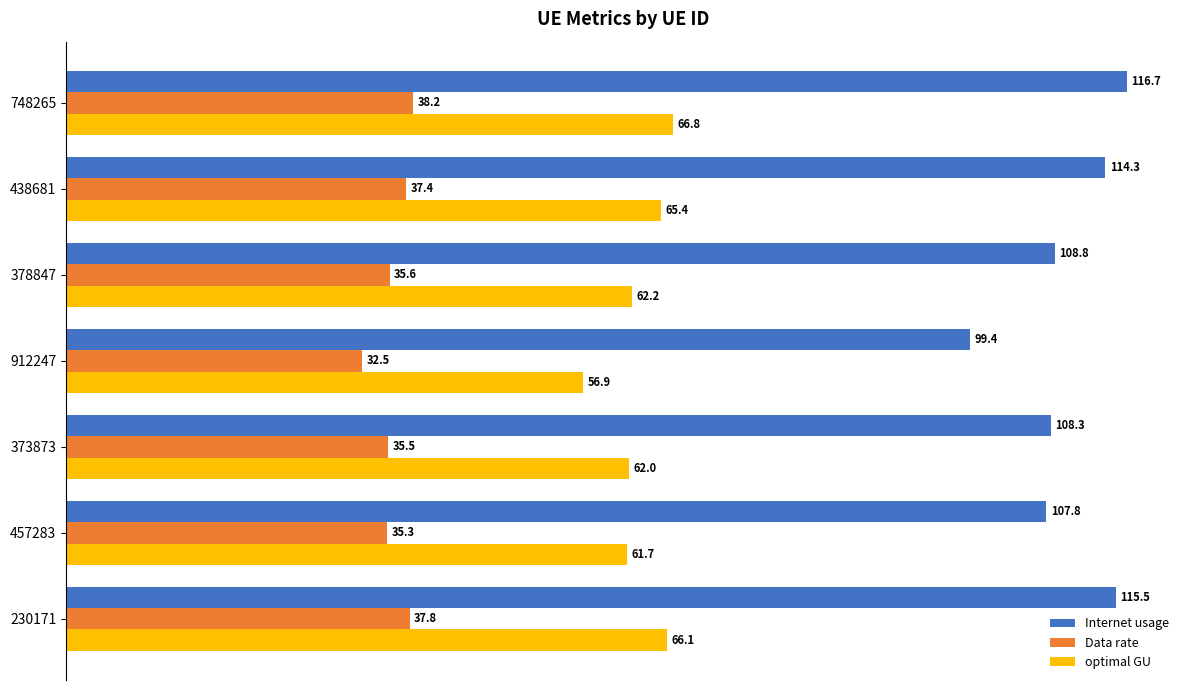

What is the sum of the Internet usage values at 748265 and 373873?

225.0